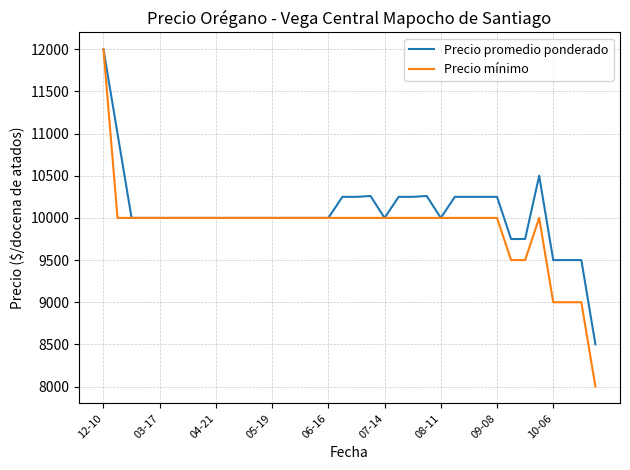

What is the maximum value shown in the chart?

12000